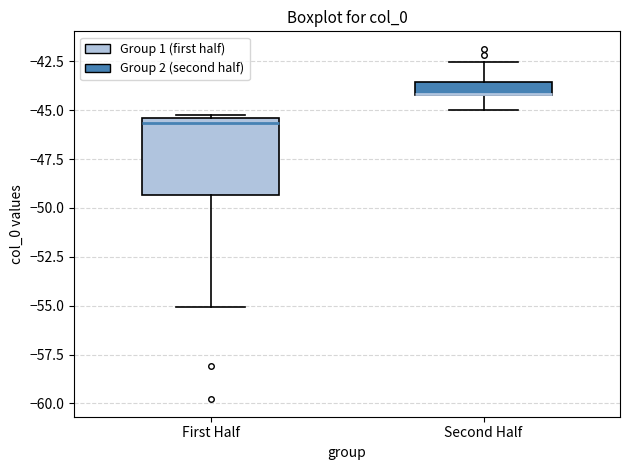

Which box is the tallest, from its lower edge to its upper edge?

First Half